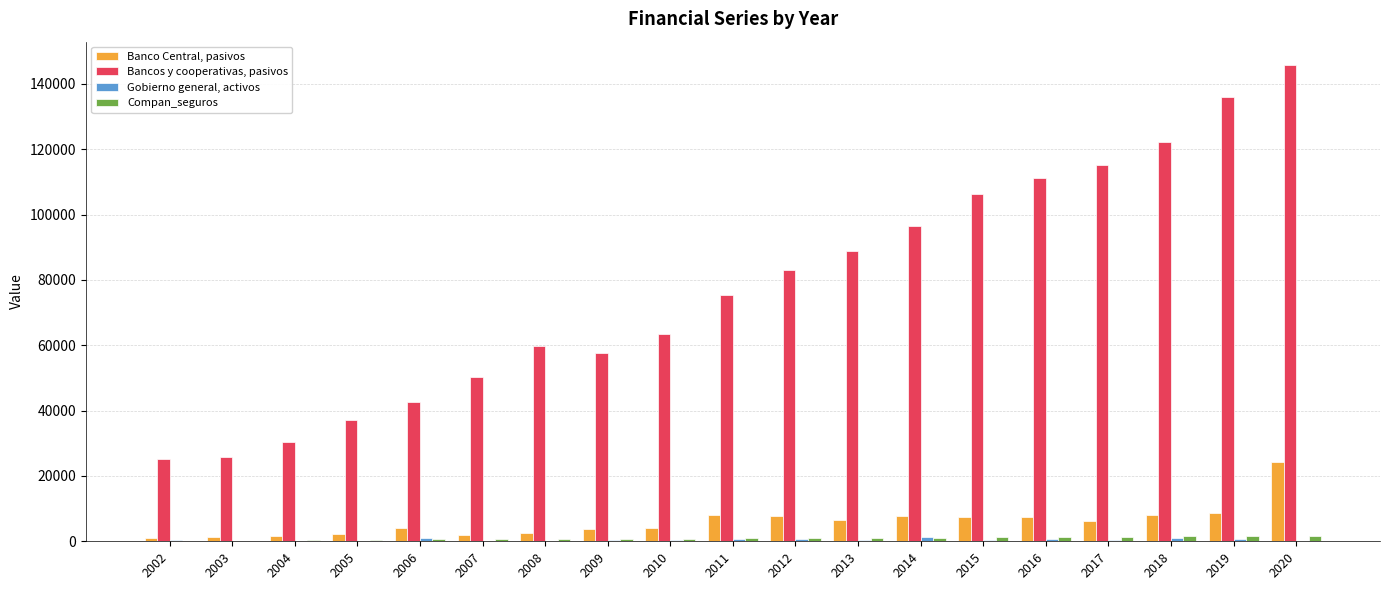

Which series has the largest total across all categories?

Bancos y cooperativas, pasivos